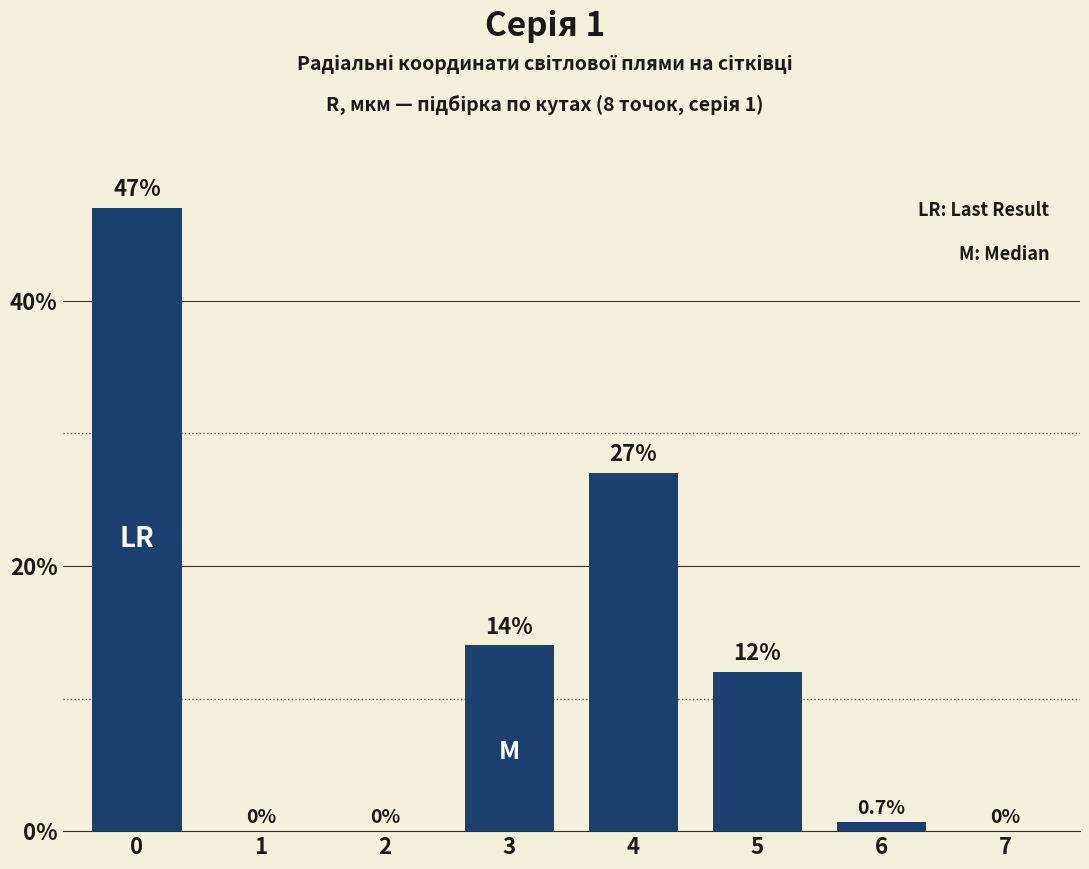

Read the value at 5.

12.0